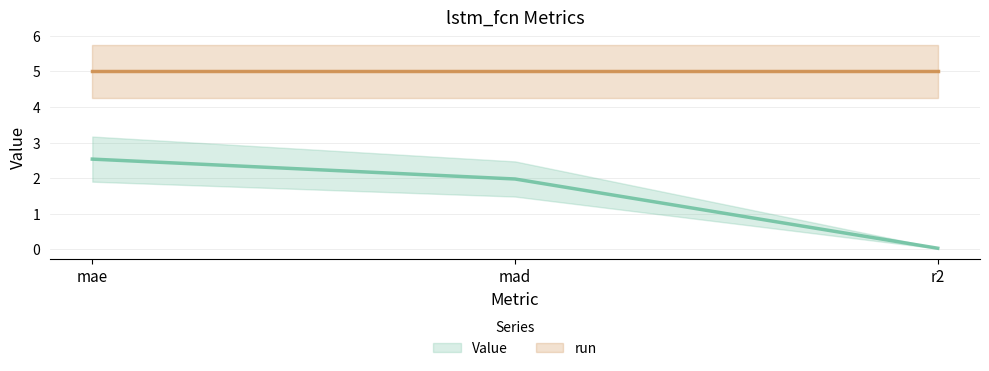

Which label corresponds to the smallest value in the chart?

r2